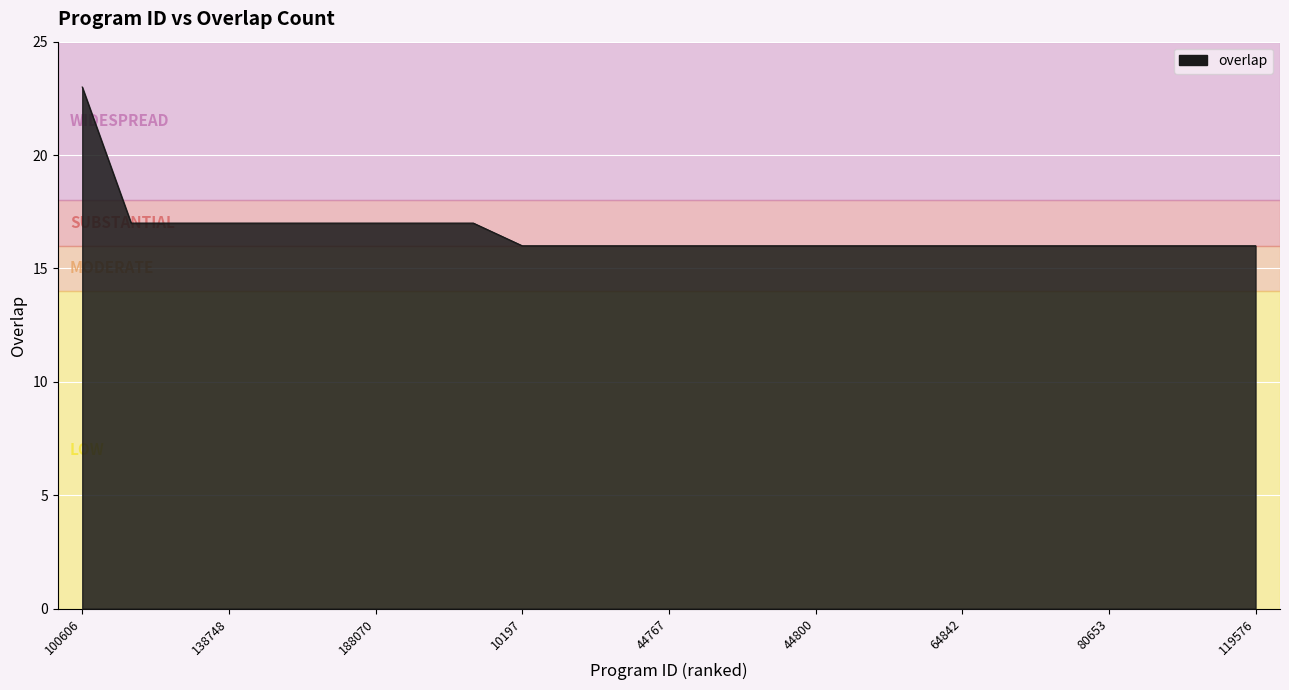

What is the difference between the maximum and minimum values?

7